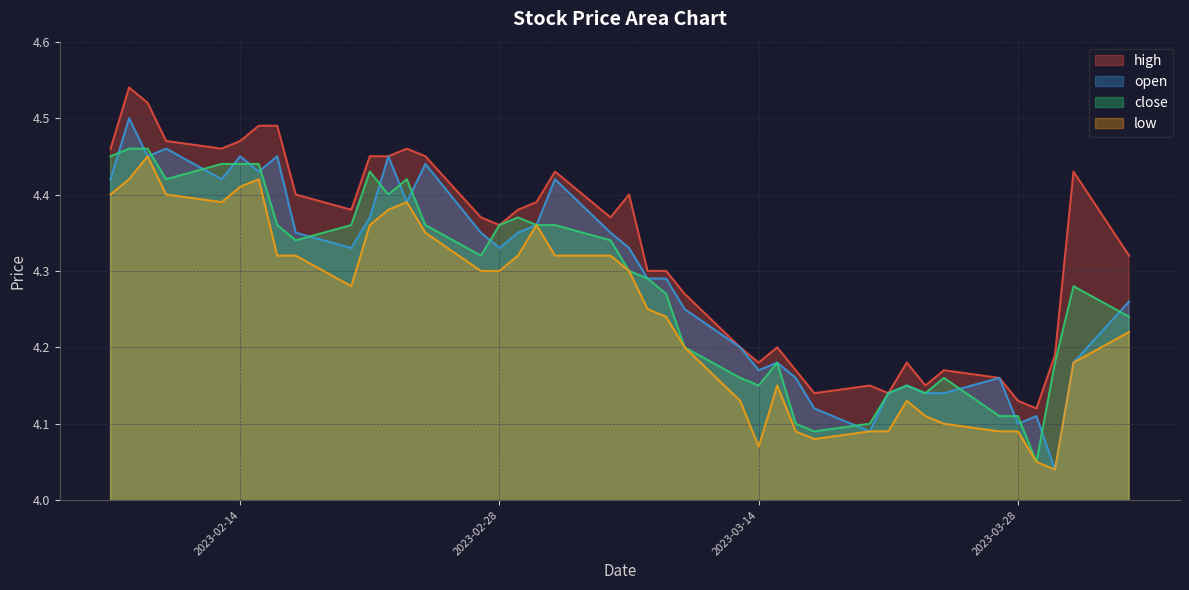

True or false: close has a value of 6.3 at 2023-03-16.

False